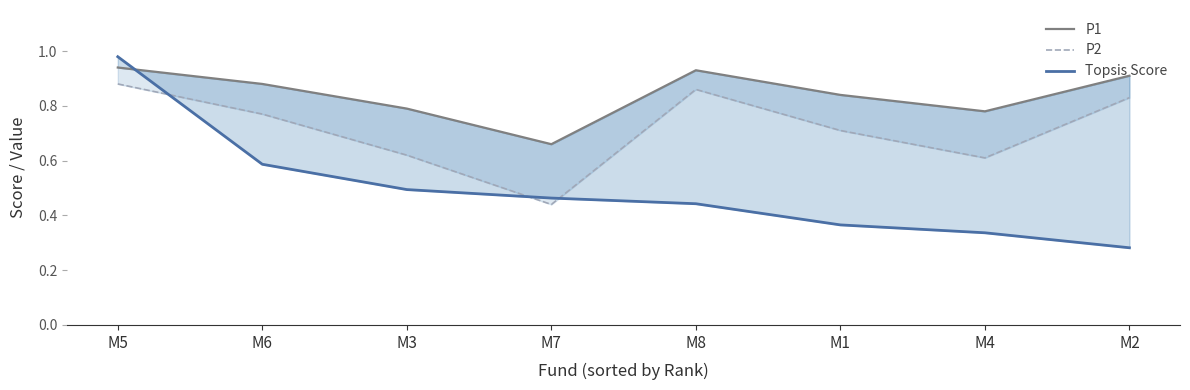

What is the difference between the maximum and minimum values in the Topsis Score series?

0.7